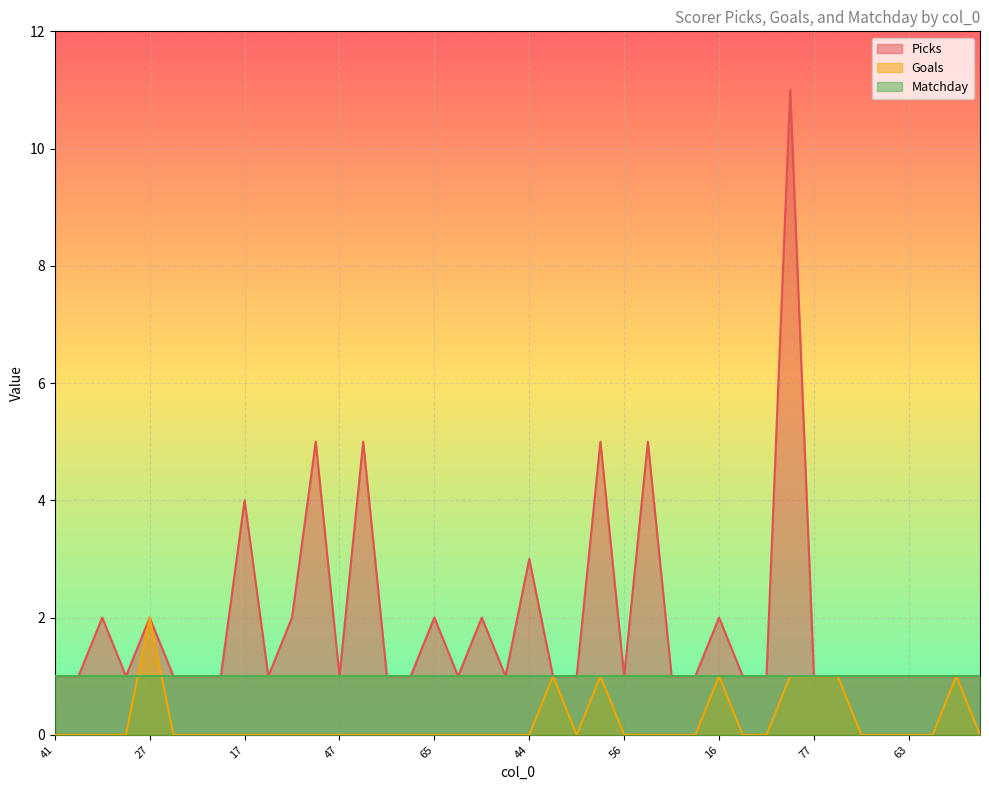

What are all the series names shown in the legend?

Picks, Goals, Matchday